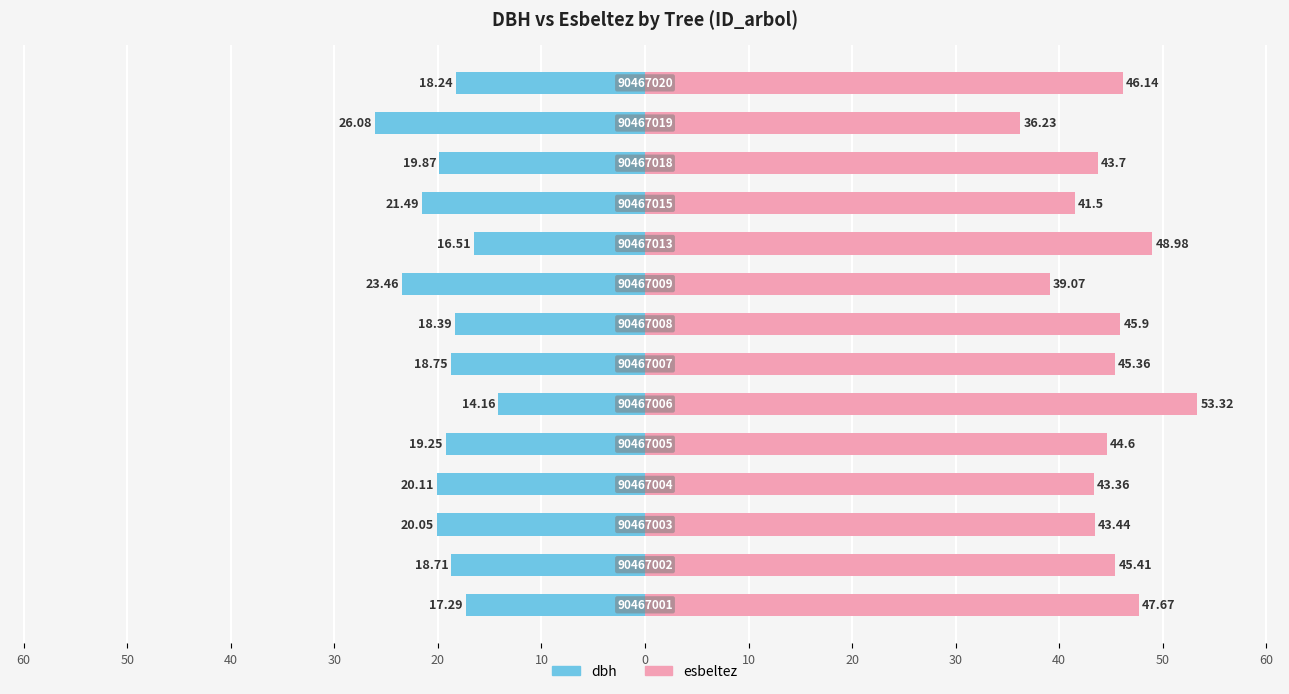

Which series changed the most between 10 and 20?

esbeltez